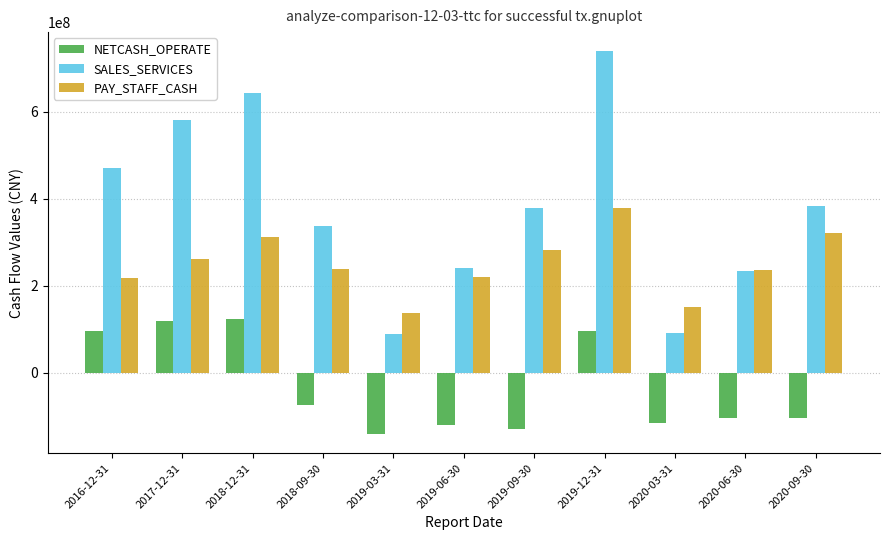

How many data points in SALES_SERVICES are less than 377864527?

5